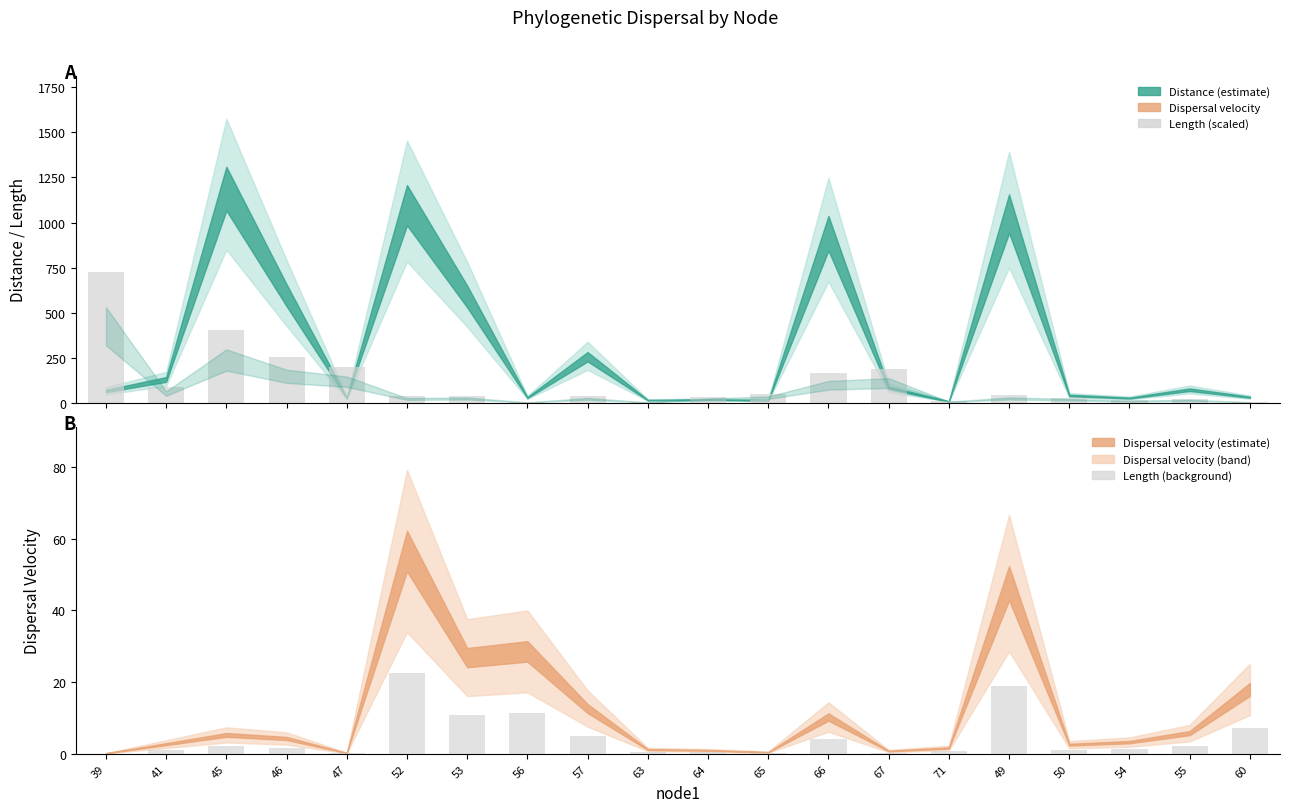

Which series has the largest total across all categories?

length (scaled)